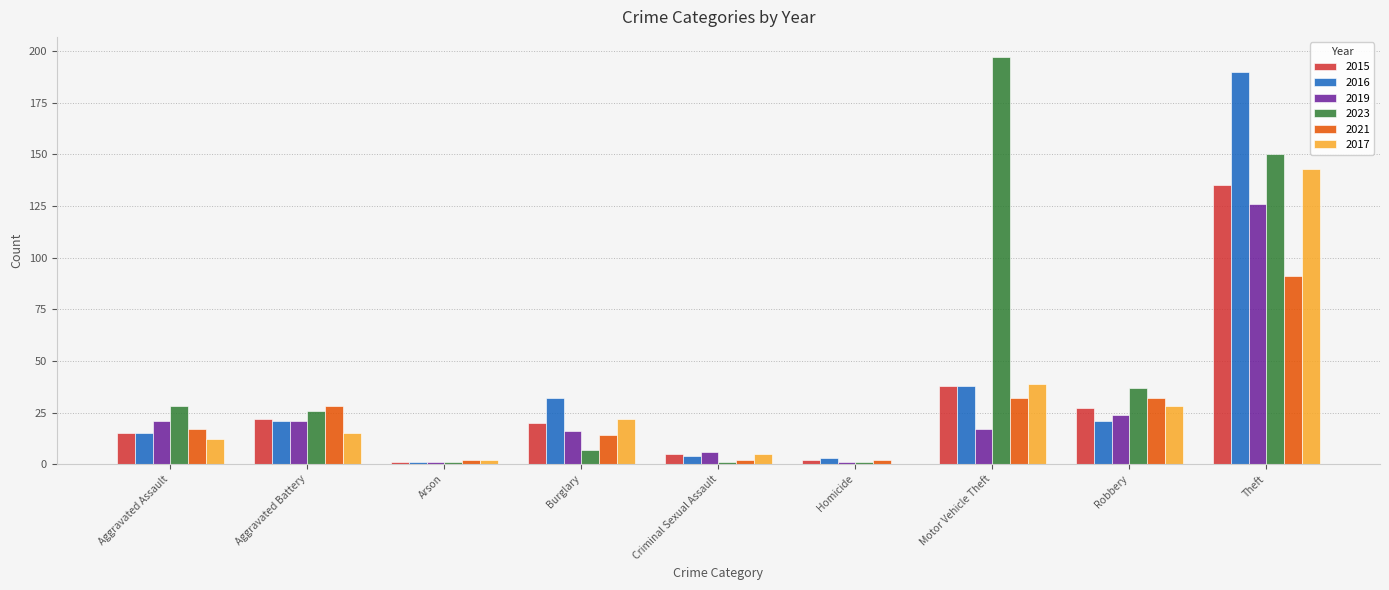

Is it true that 2017 equals 39 at Burglary?

False